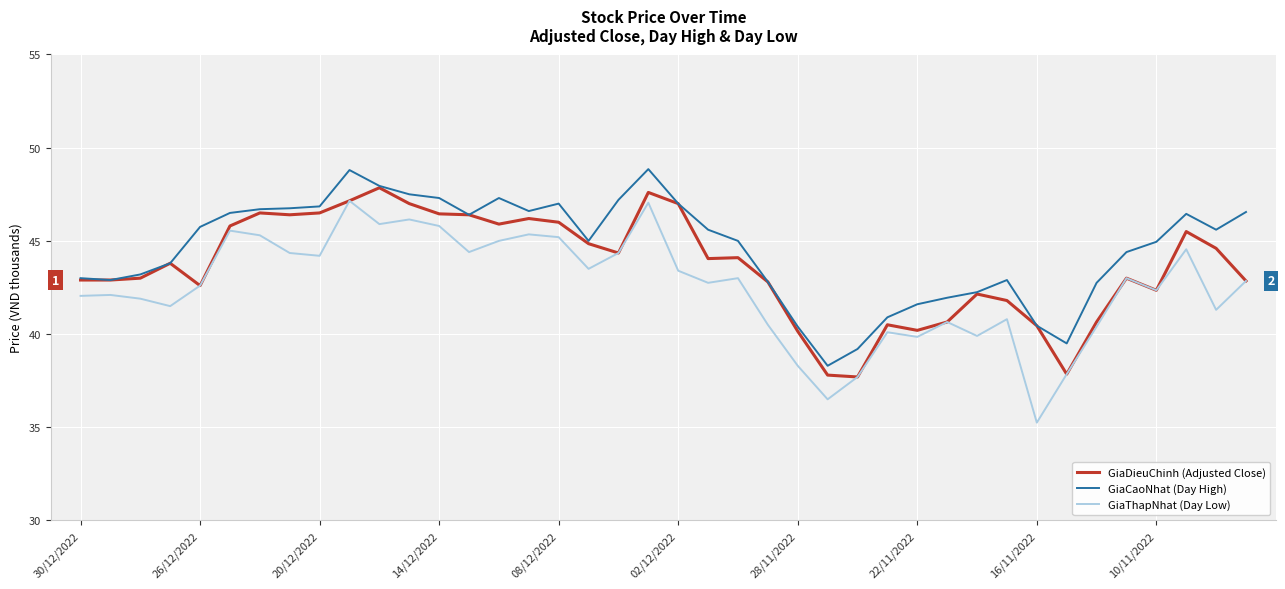

What is the maximum value shown in the chart?

48.9